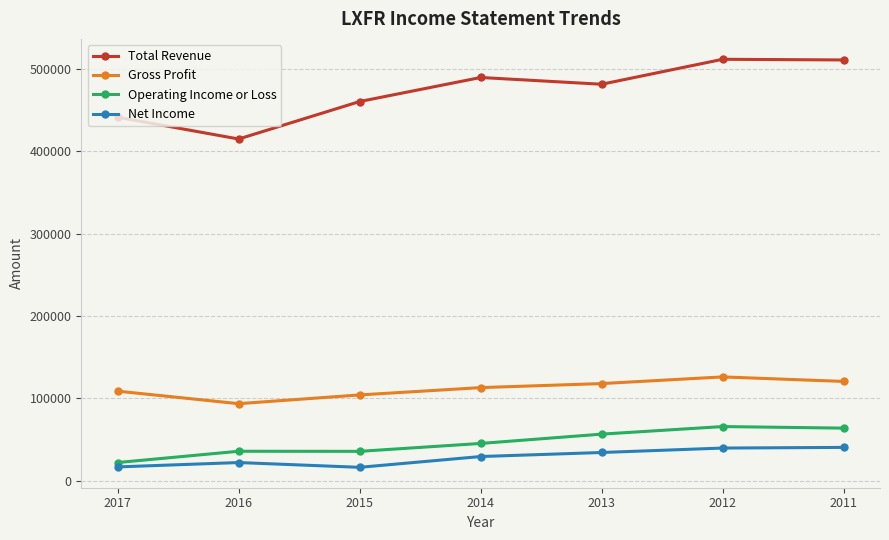

What is the minimum value shown in the chart?

16100